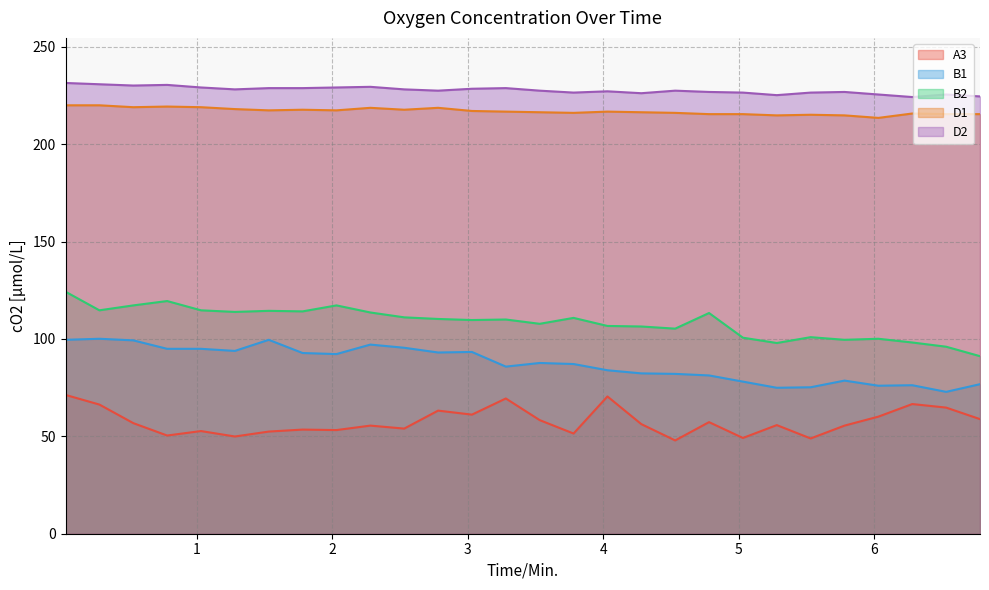

What is the lowest value of the D1 series?

213.5